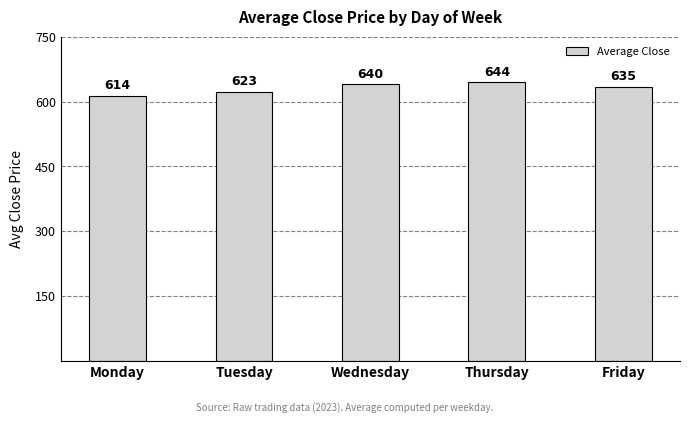

What is the value of the 4th bar from the left?

644.3